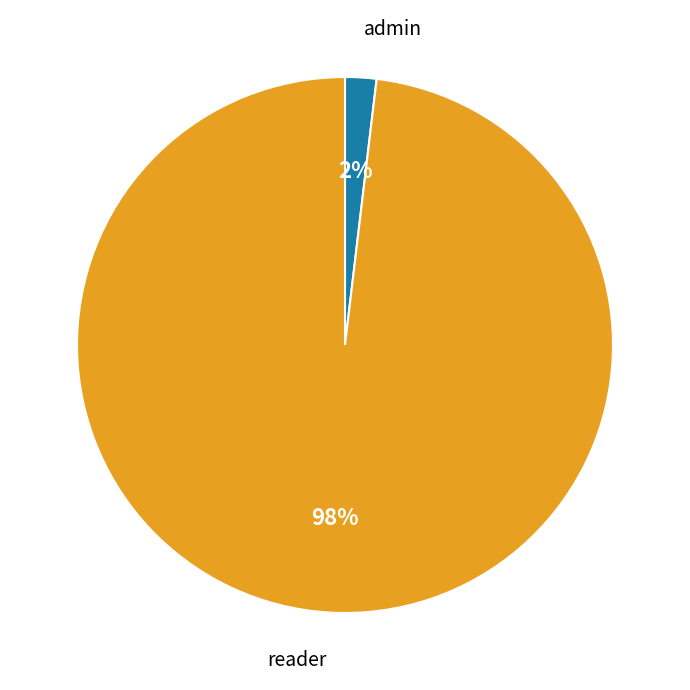

Count the number of slices in the pie.

2